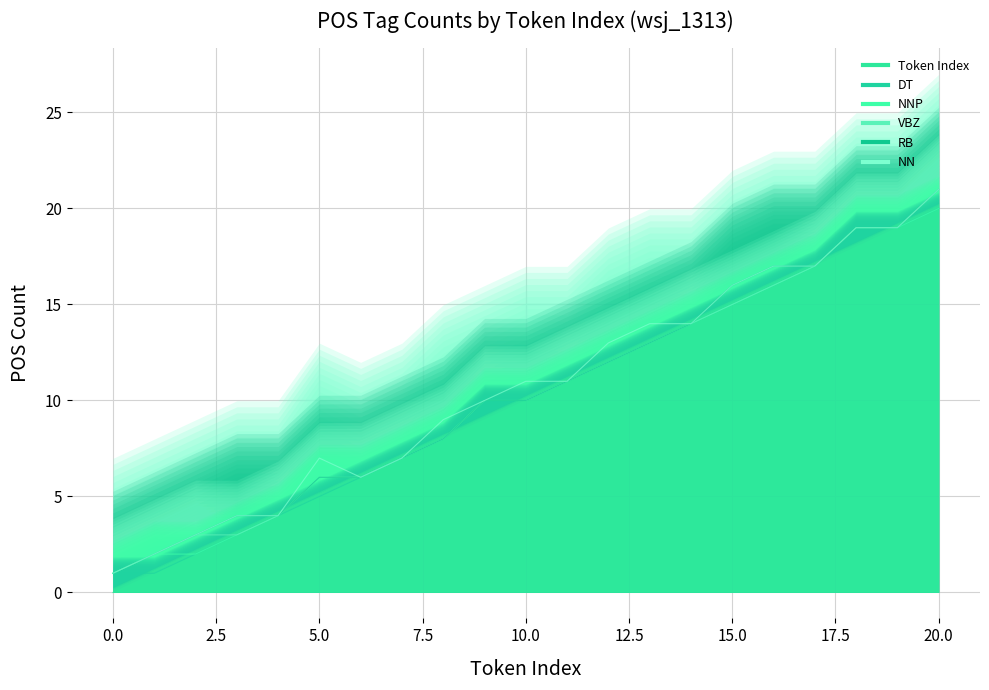

Which series has the widest spread of values?

Token Index (line)